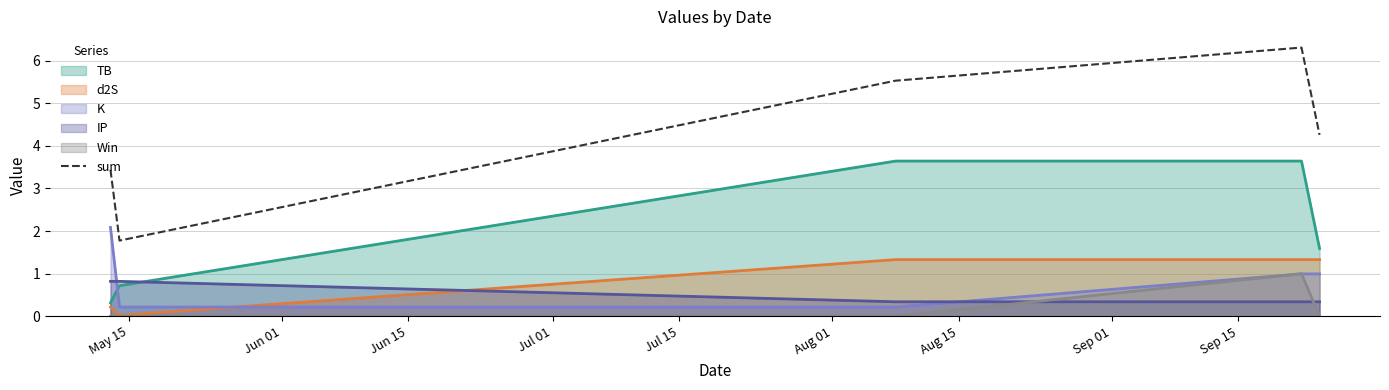

Reading left to right, what are all the values shown in this chart?

3.4	1.8	5.5	6.3	4.3